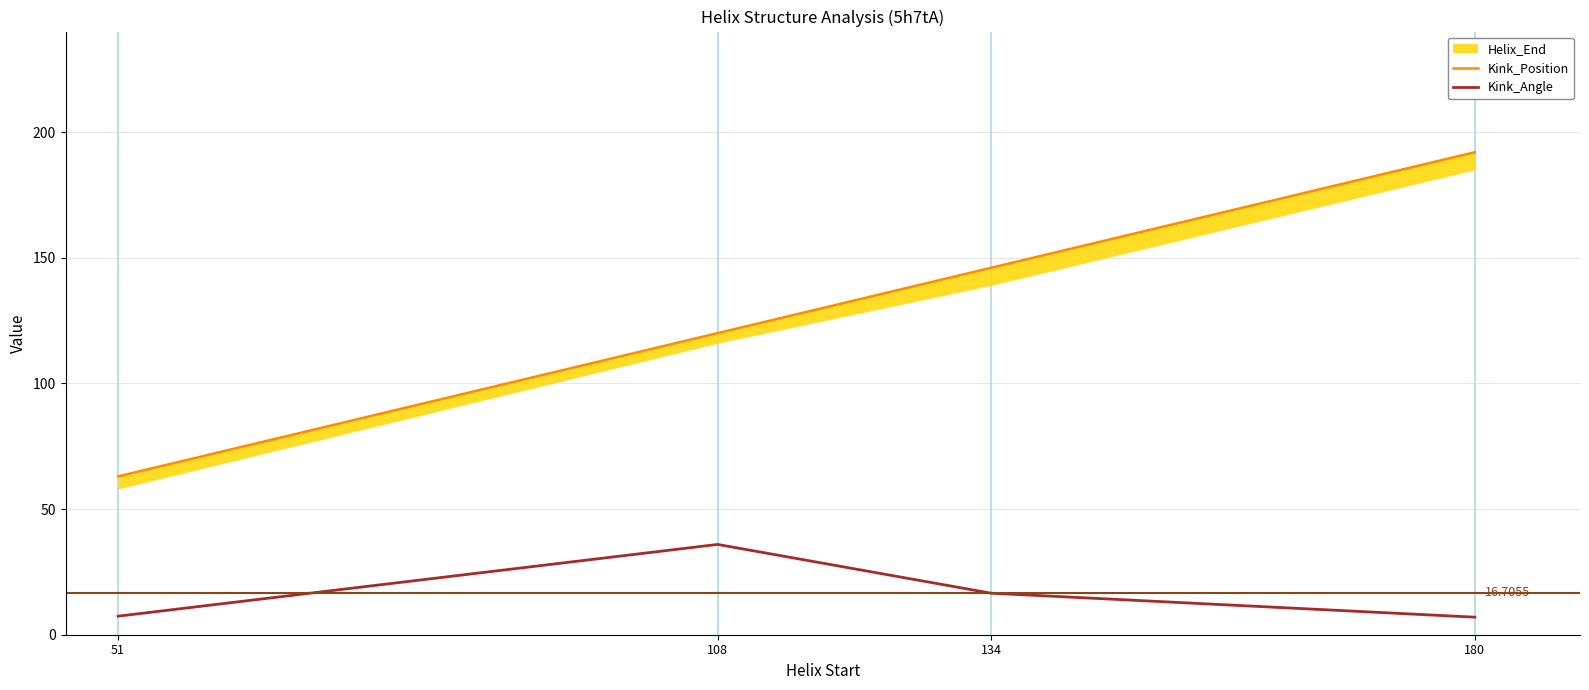

True or false: Kink_Angle and Kink_Position intersect in this chart.

False